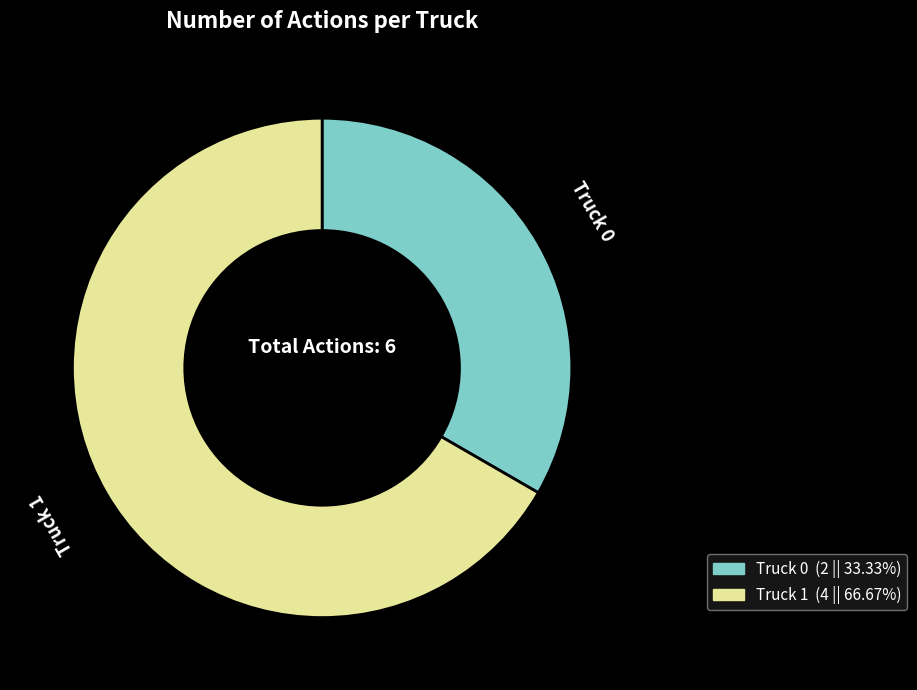

Which category has the biggest portion of the pie?

Truck 1